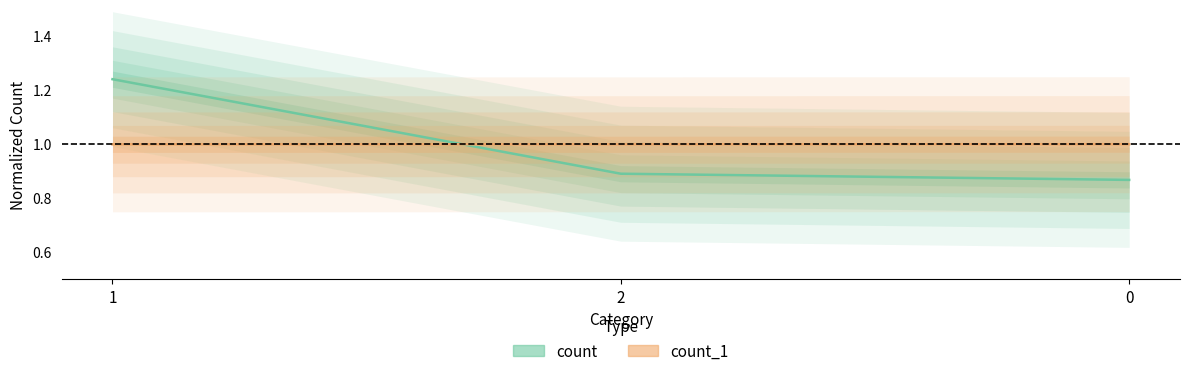

What position from the right is 2?

2